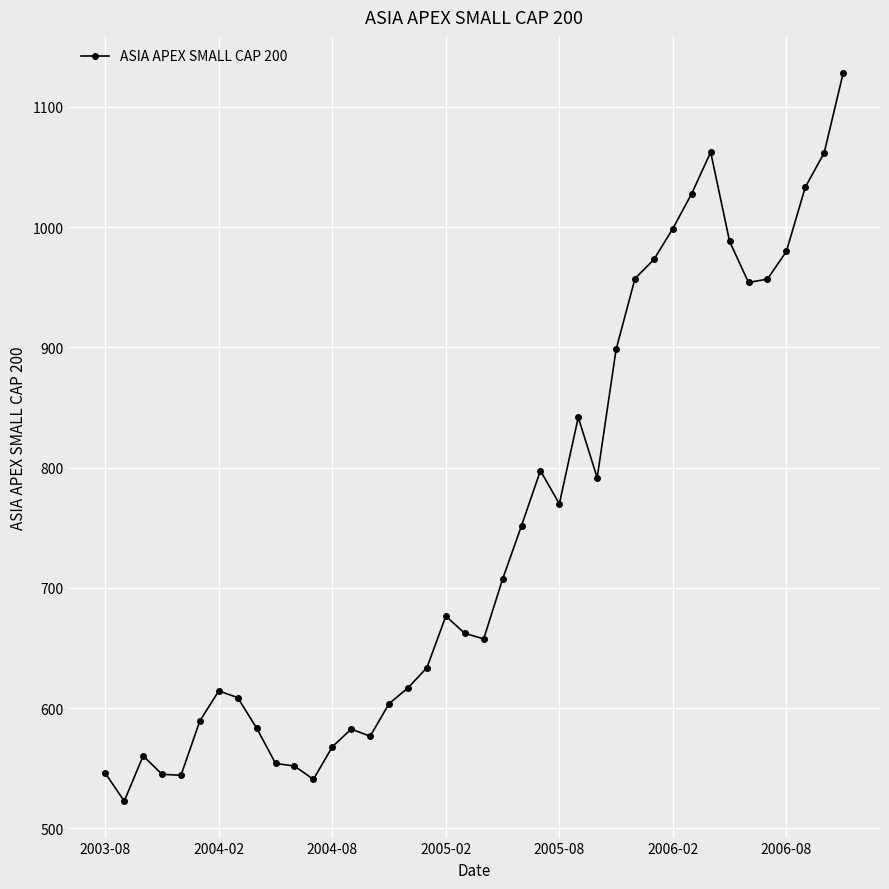

What is the smallest value displayed?

522.5